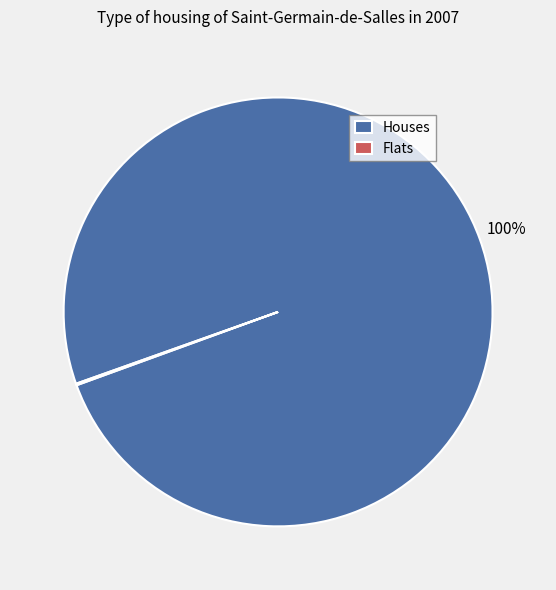

Does any single category account for the majority?

Yes